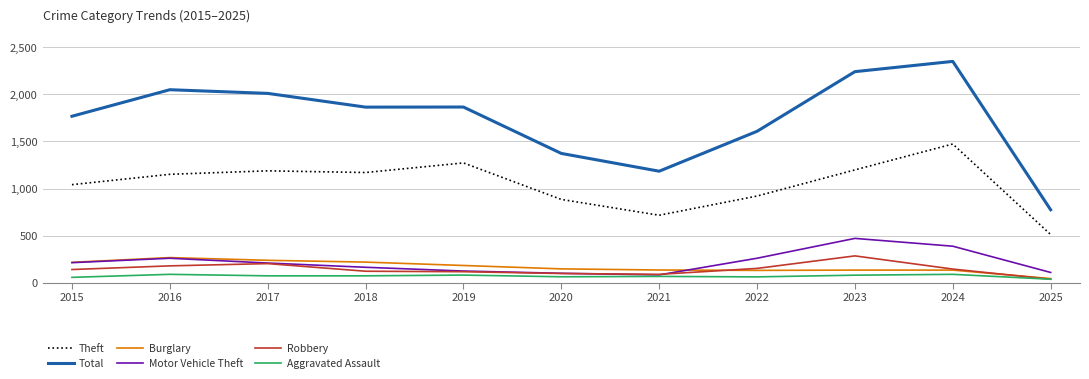

At which category is the sum across all series the highest?

2024